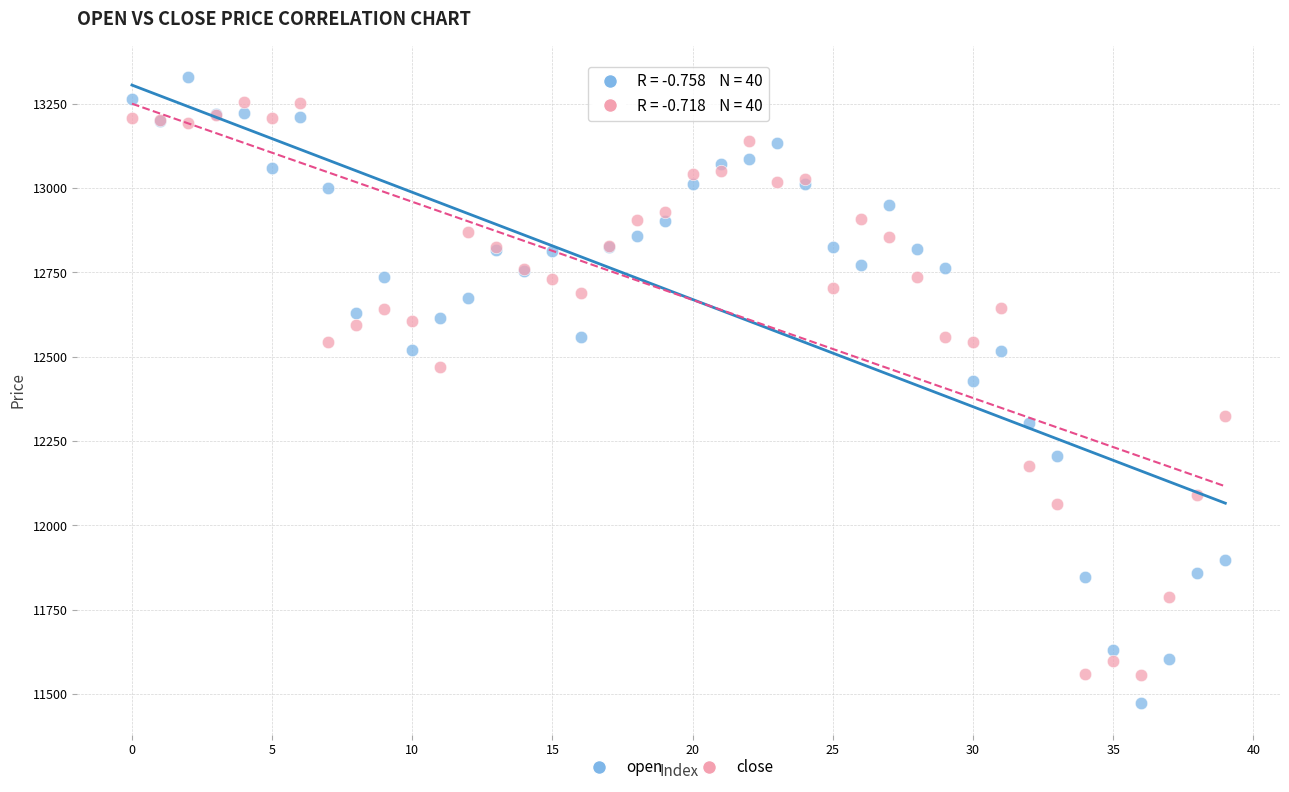

Which series reaches the minimum Y coordinate?

open